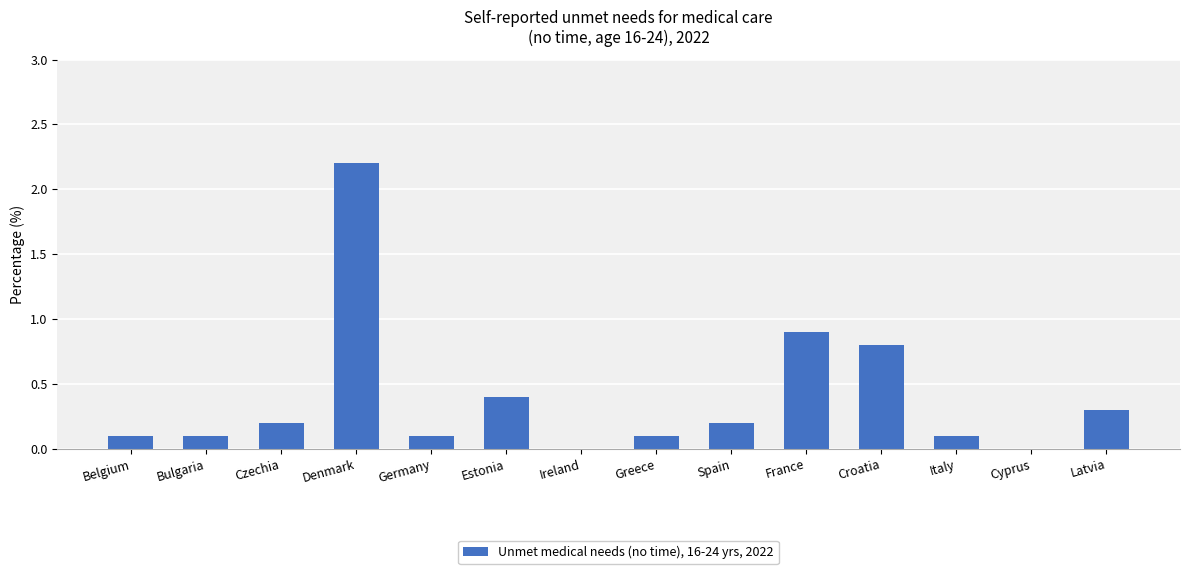

True or false: the data shows 0.1 at Bulgaria.

True